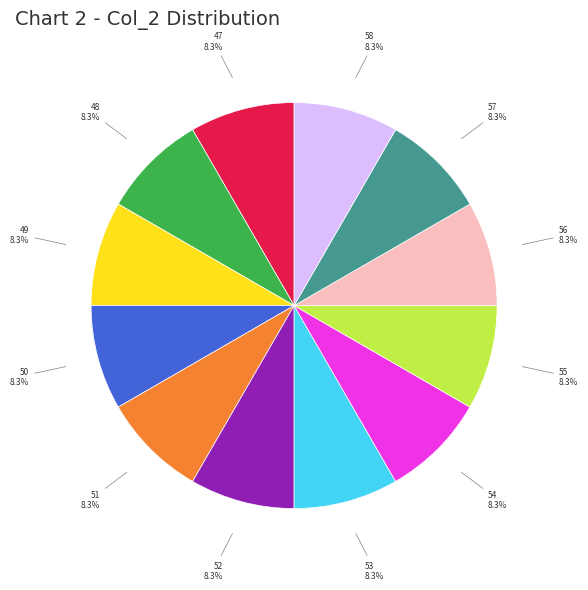

To the nearest percent, what percentage of the pie is 57?

8%